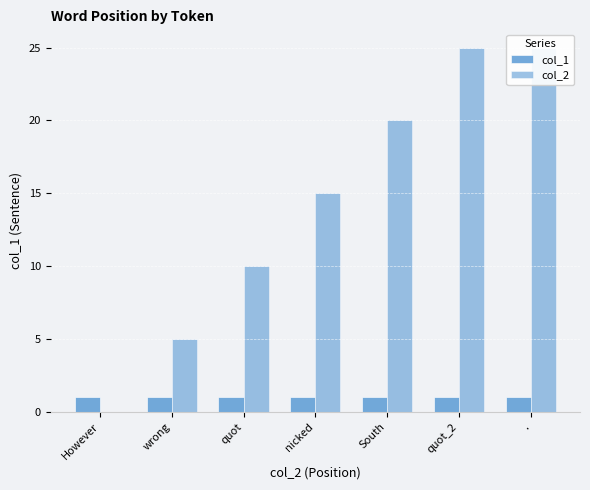

Rank the series by their maximum value, from lowest to highest.

col_1, col_2